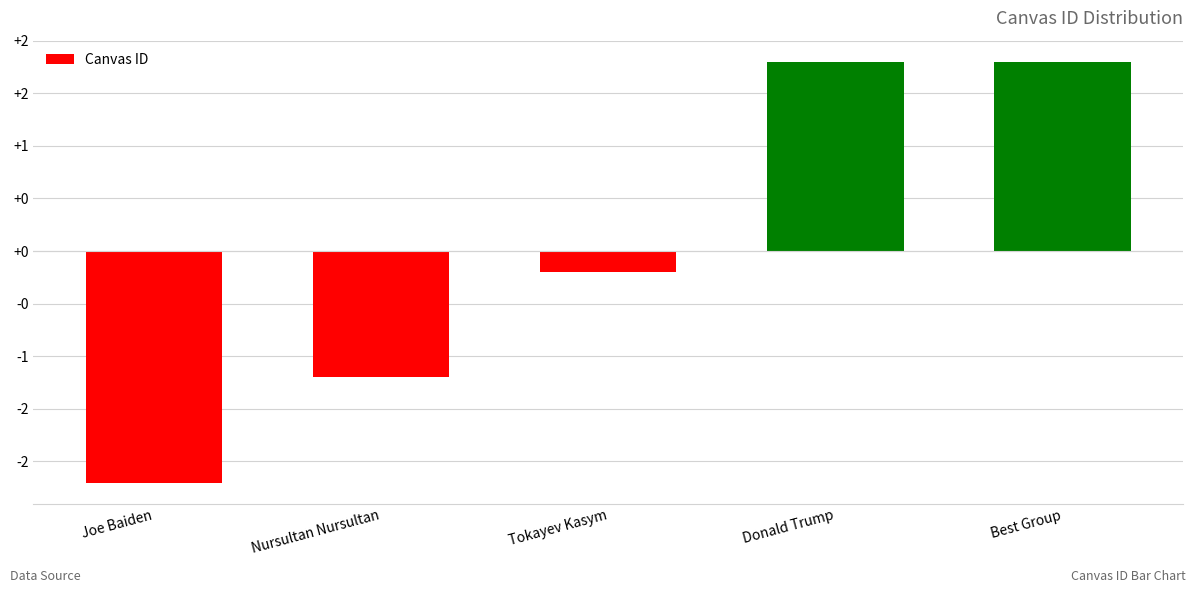

Are the bars horizontal?

No